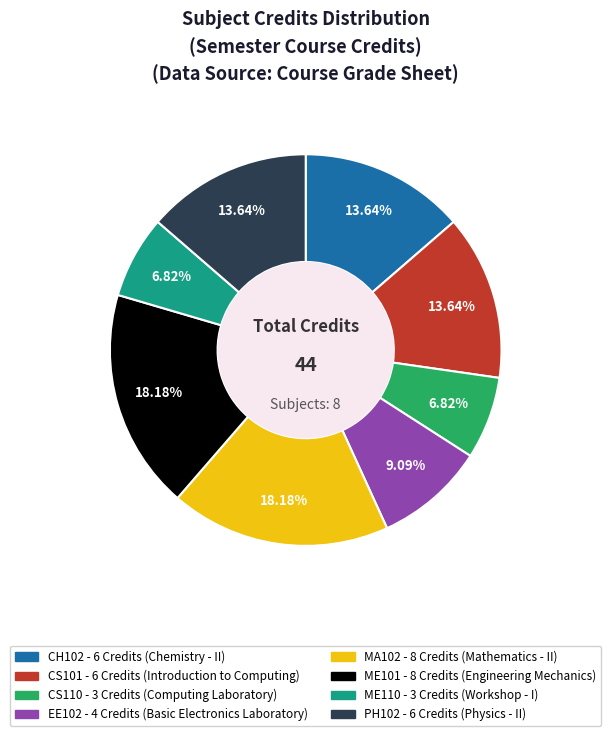

Is it true that EE102 is 3% of the pie?

False